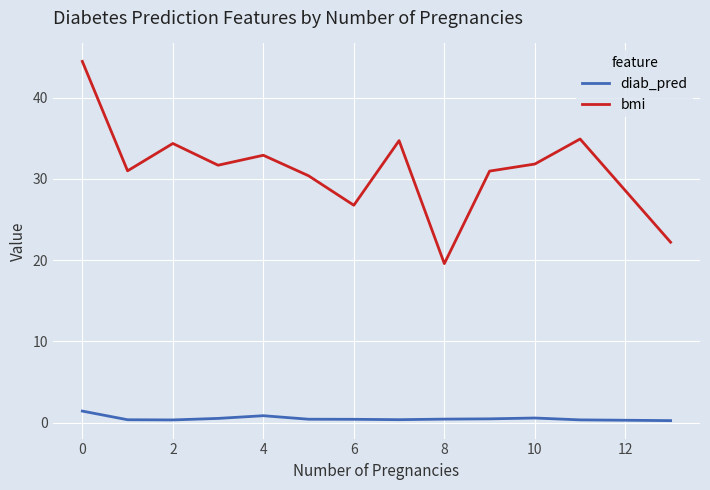

What is the greatest value displayed?

44.5